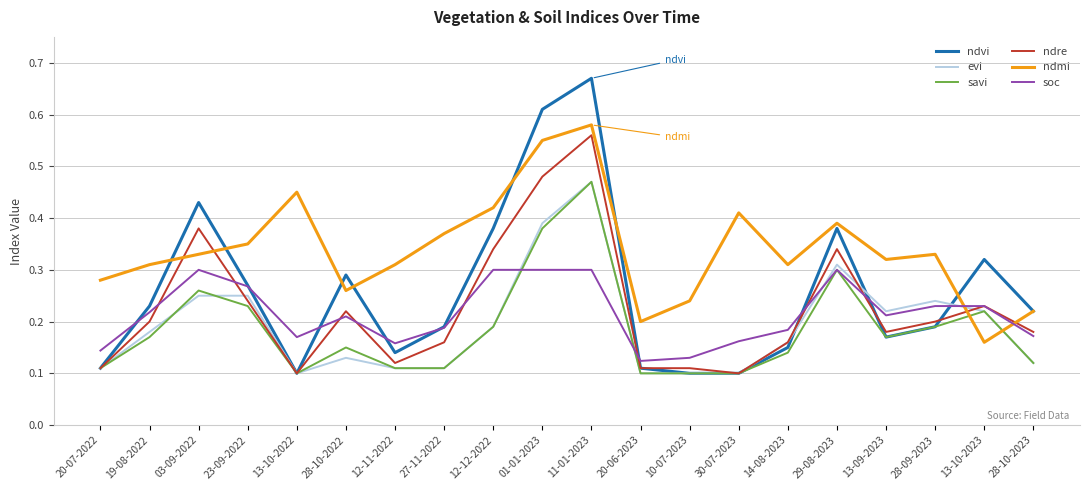

True or false: soc and savi cross at least once.

True